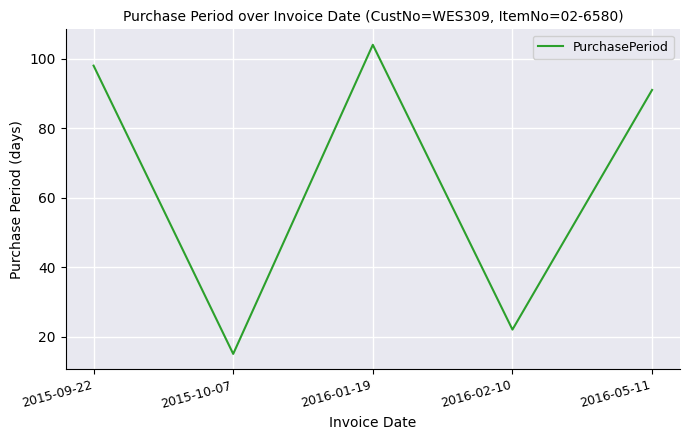

Reading left to right, what are all the values shown in this chart?

2015-09-22=98	2015-10-07=15	2016-01-19=104	2016-02-10=22	2016-05-11=91